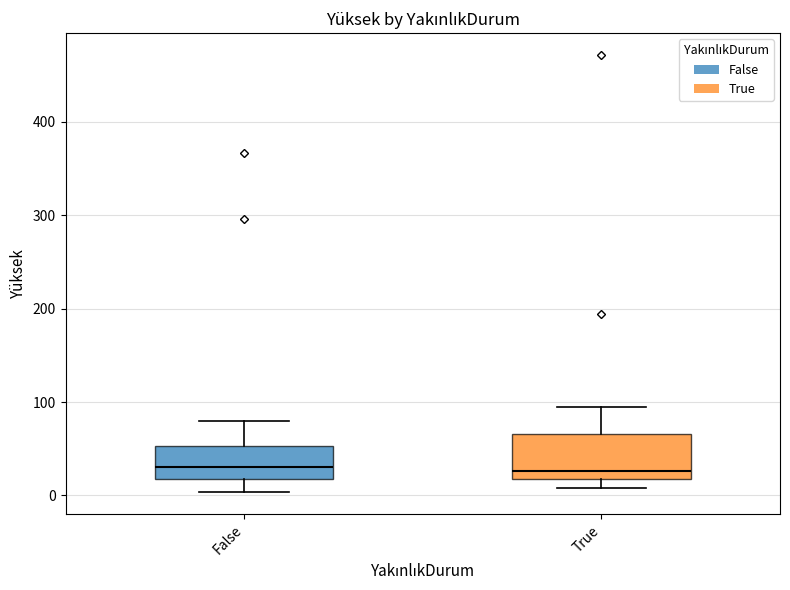

Where is the upper edge of the box for False on the y-axis? The values are not printed on the chart, so give them approximately, as read against the axis.

50